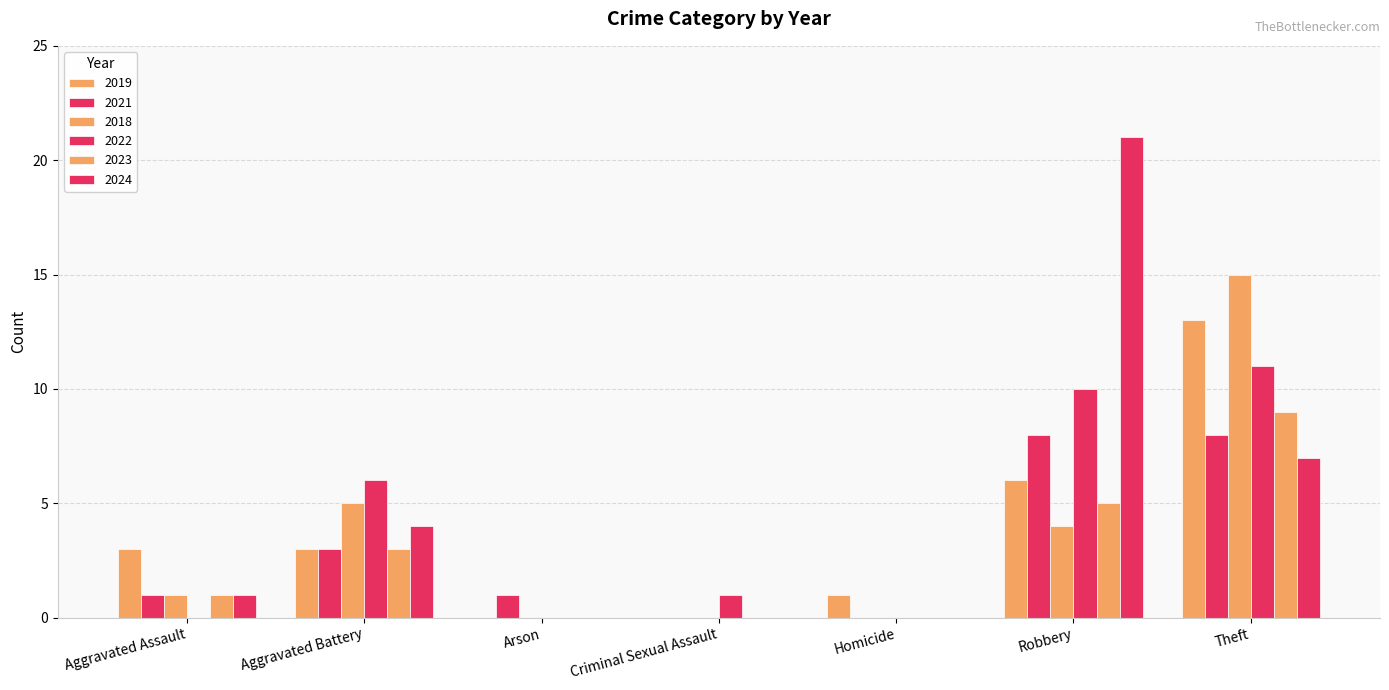

What position from the left is Arson?

3